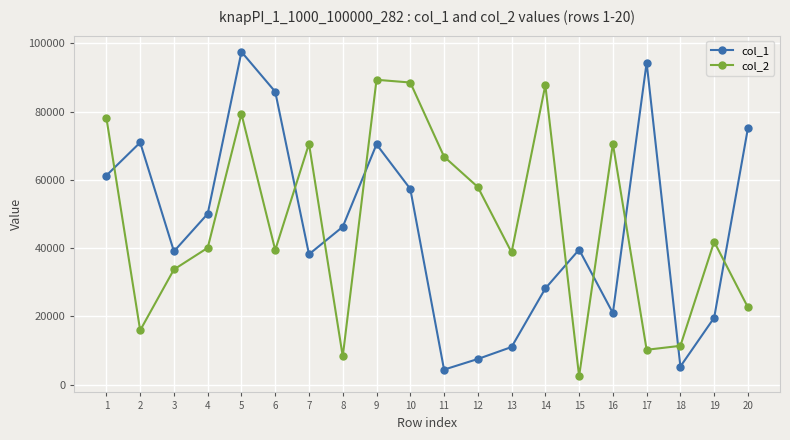

At 20, list the series in order from largest to smallest.

col_1, col_2